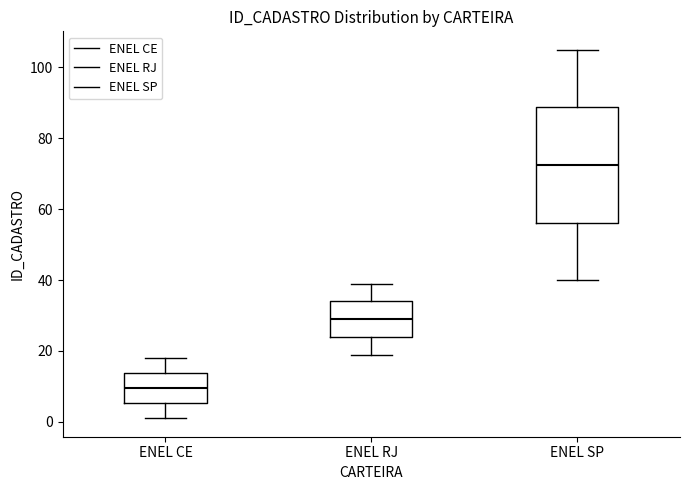

Which box is the tallest, from its lower edge to its upper edge?

ENEL SP